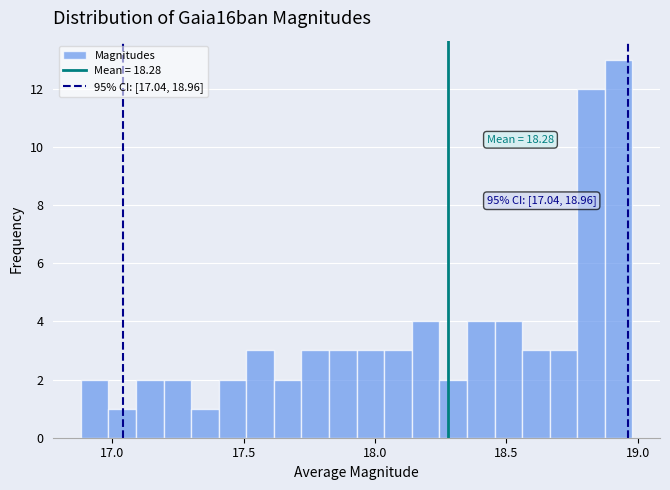

Around what value on the x-axis is the tallest bar? Give the approximate position of its centre, as read against the axis.

18.95